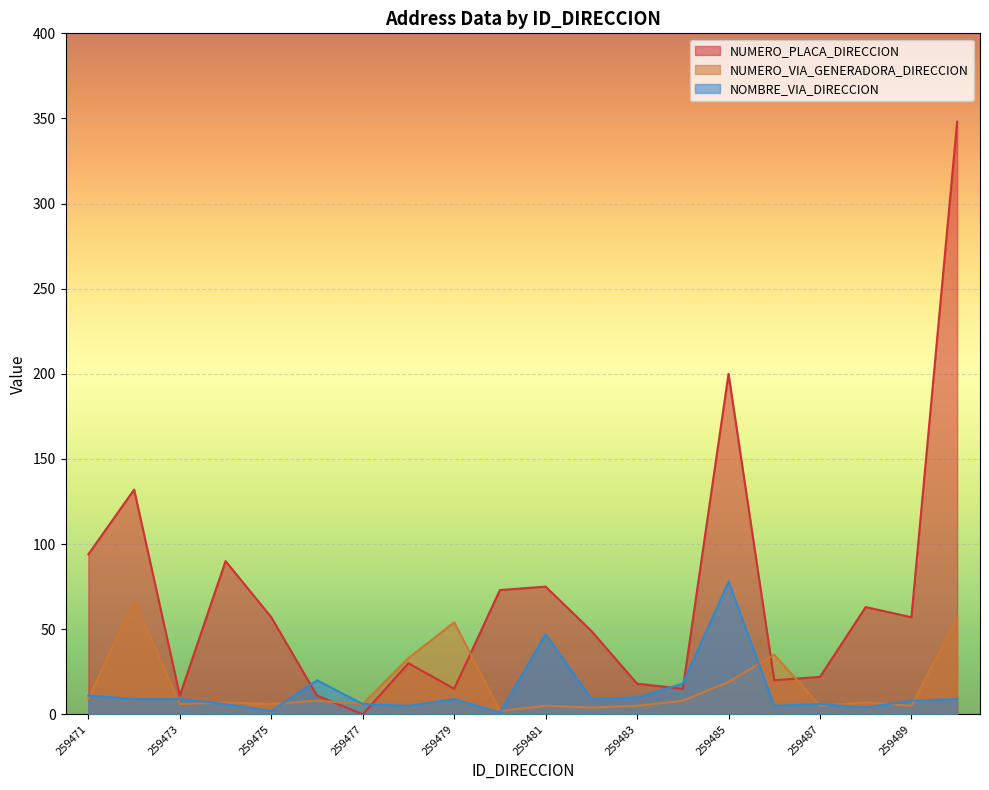

Reading right to left, what are all the values shown in this chart?

NUMERO_PLACA_DIRECCION: 259490=348	259489=57	259488=63	259487=22	259486=20	259485=200	259484=15	259483=18	259482=49	259481=75	259480=73	259479=15	259478=30	259477=0	259476=11	259475=57	259474=90	259473=11	259472=132	259471=94
NUMERO_VIA_GENERADORA_DIRECCION: 259490=57	259489=5	259488=7	259487=5	259486=35	259485=19	259484=8	259483=5	259482=4	259481=5	259480=2	259479=54	259478=33	259477=6	259476=8	259475=6	259474=7	259473=6	259472=67	259471=9
NOMBRE_VIA_DIRECCION: 259490=9	259489=8	259488=4	259487=6	259486=5	259485=78	259484=18	259483=10	259482=9	259481=47	259480=1	259479=9	259478=5	259477=6	259476=20	259475=2	259474=6	259473=9	259472=9	259471=11